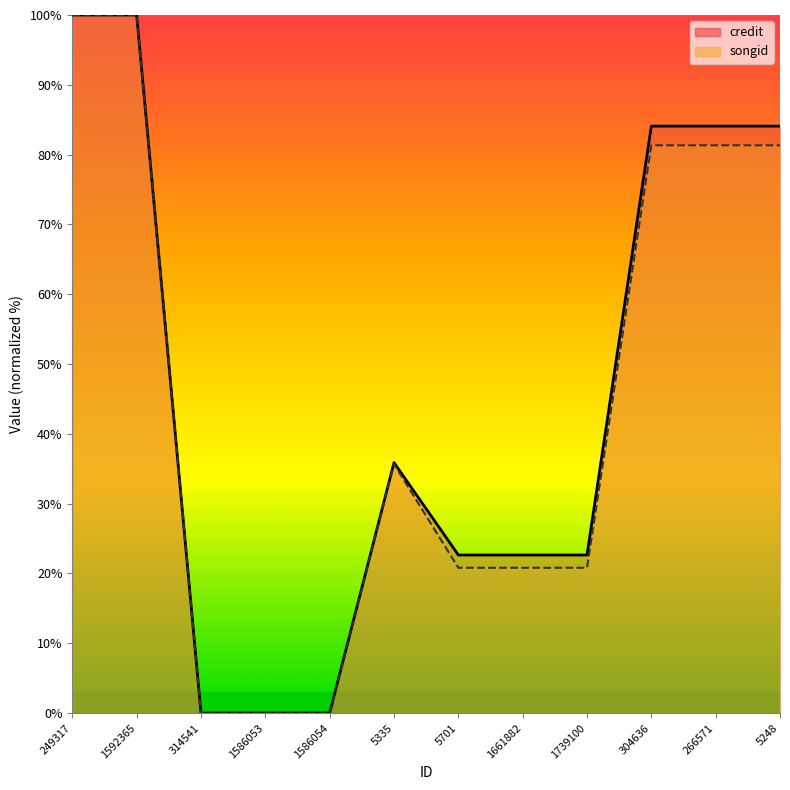

True or false: songid and credit cross at least once.

False